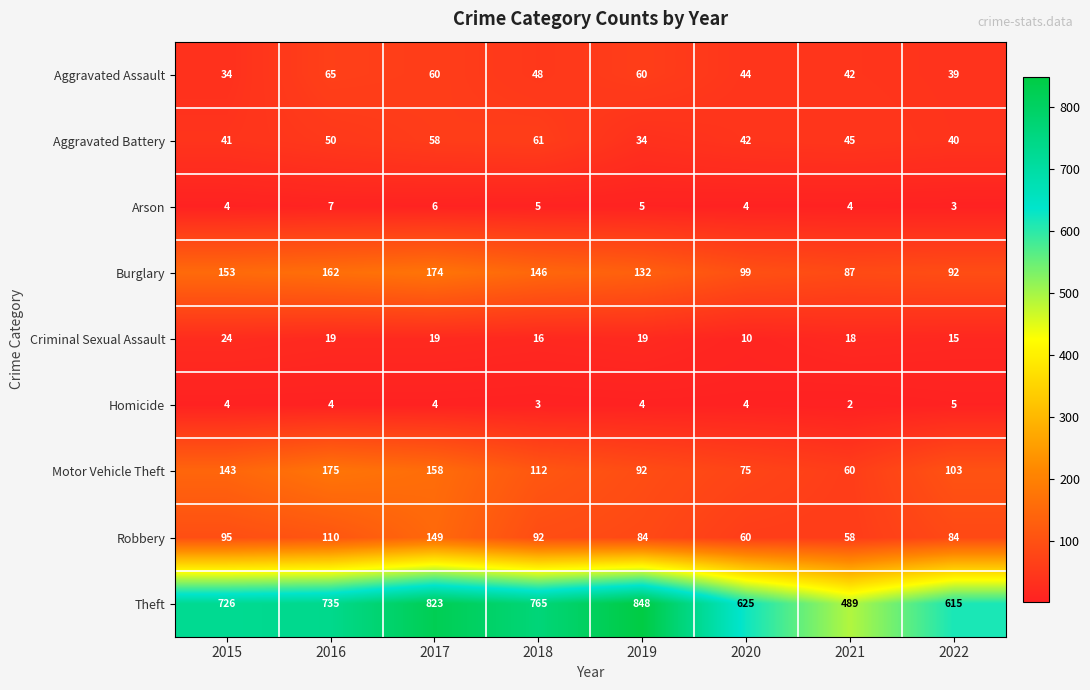

The value of Theft at 2017 is 823. True or false?

True